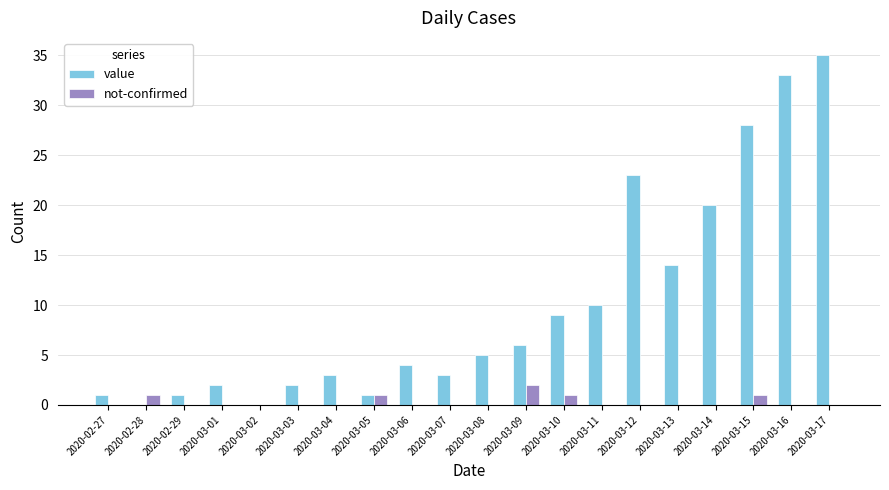

Reading left to right, extract all data points from this chart.

value: 1	0	1	2	0	2	3	1	4	3	5	6	9	10	23	14	20	28	33	35
not-confirmed: 0	1	0	0	0	0	0	1	0	0	0	2	1	0	0	0	0	1	0	0